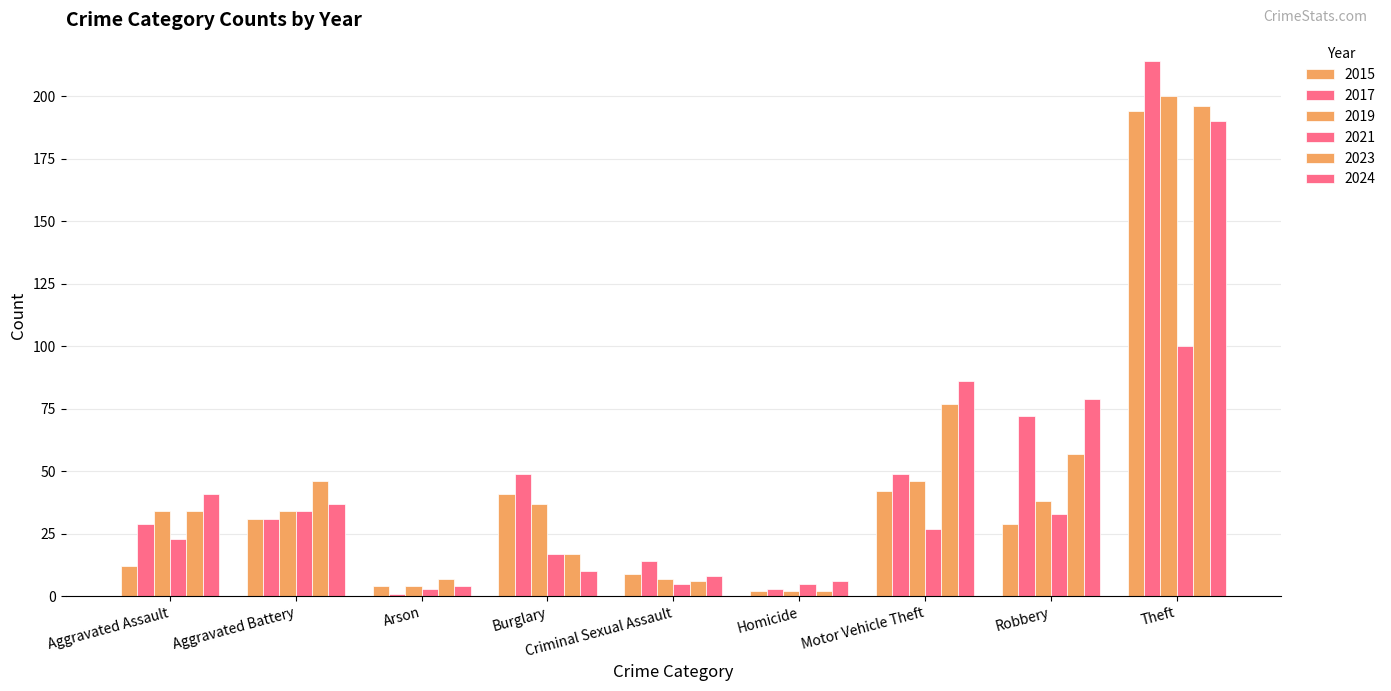

Rank the series by their maximum value, from highest to lowest.

2017, 2019, 2023, 2015, 2024, 2021